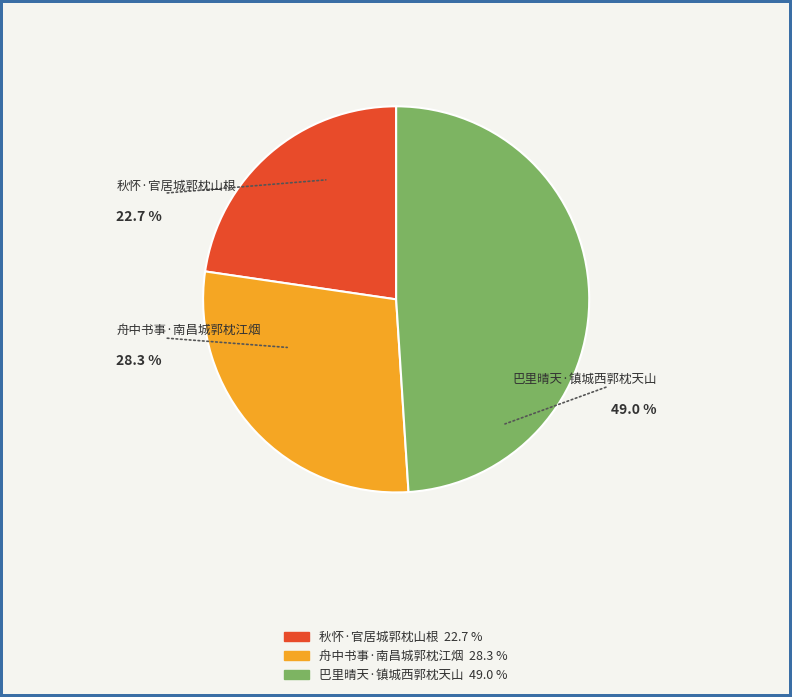

Is there a majority slice in this chart?

No